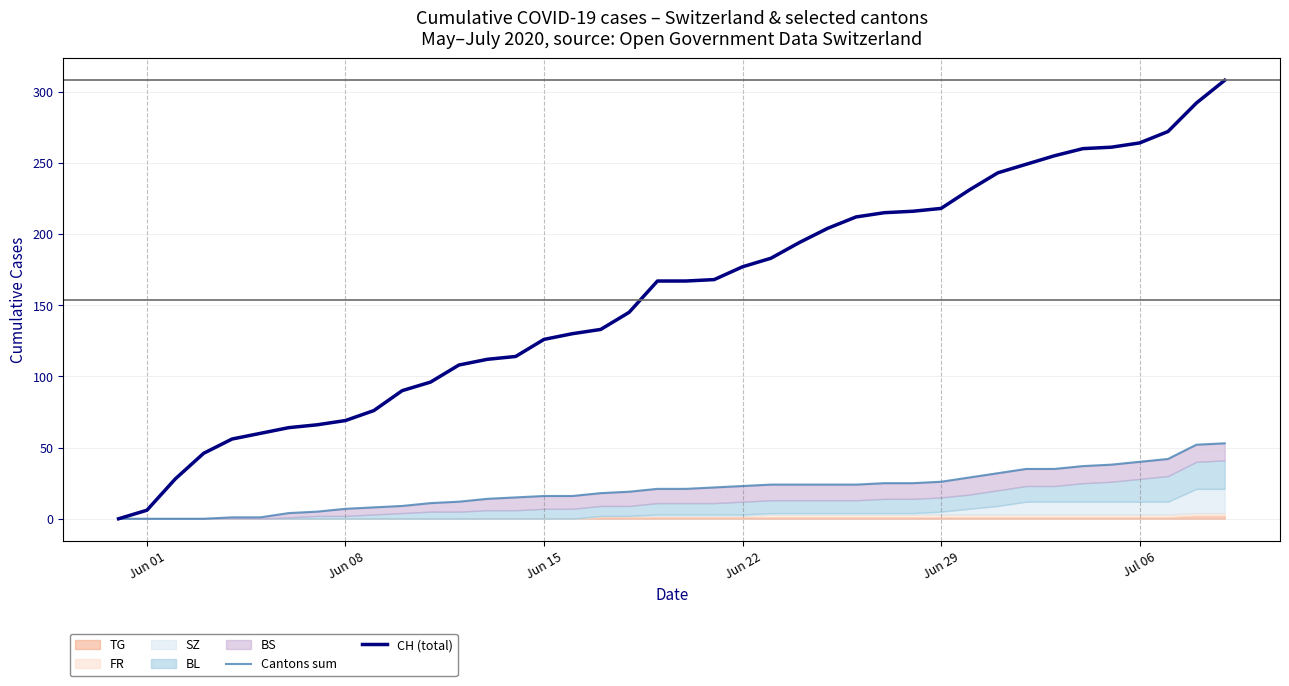

Which series has the largest total across all categories?

CH (total)